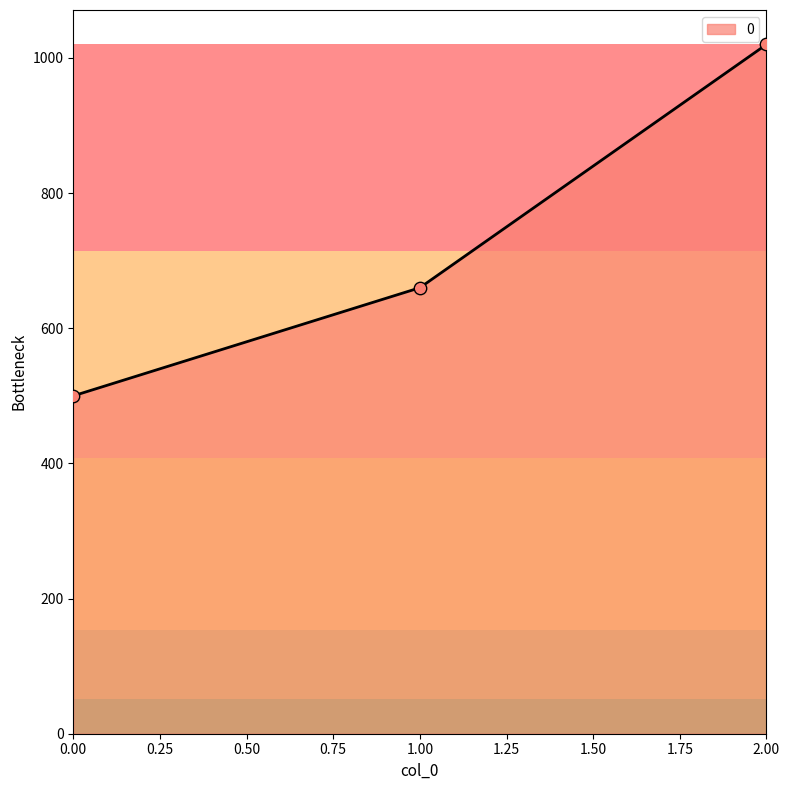

Which has a higher value, 0.00 or 2.00?

2.00